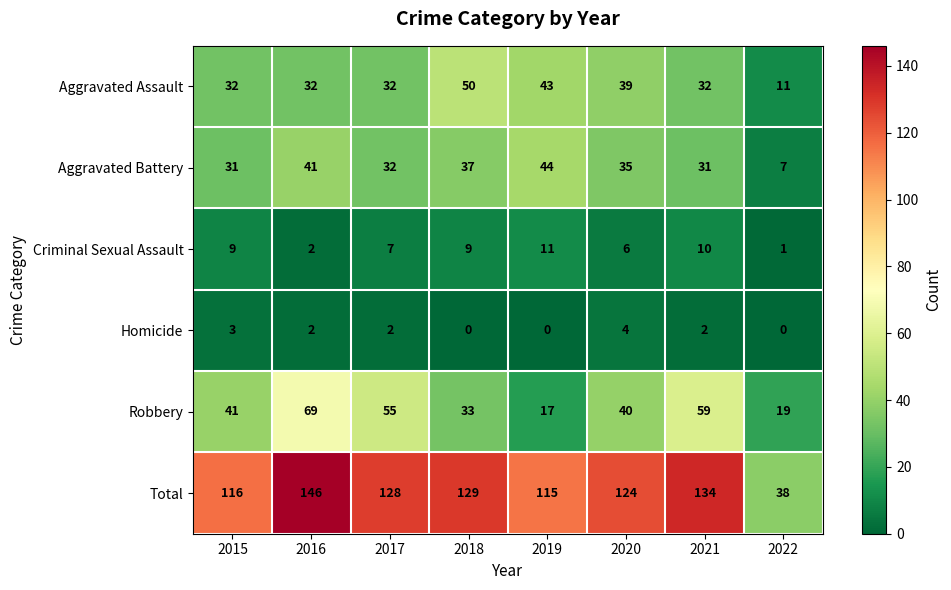

What value does the Aggravated Assault series have at 2018, to the nearest 5?

50